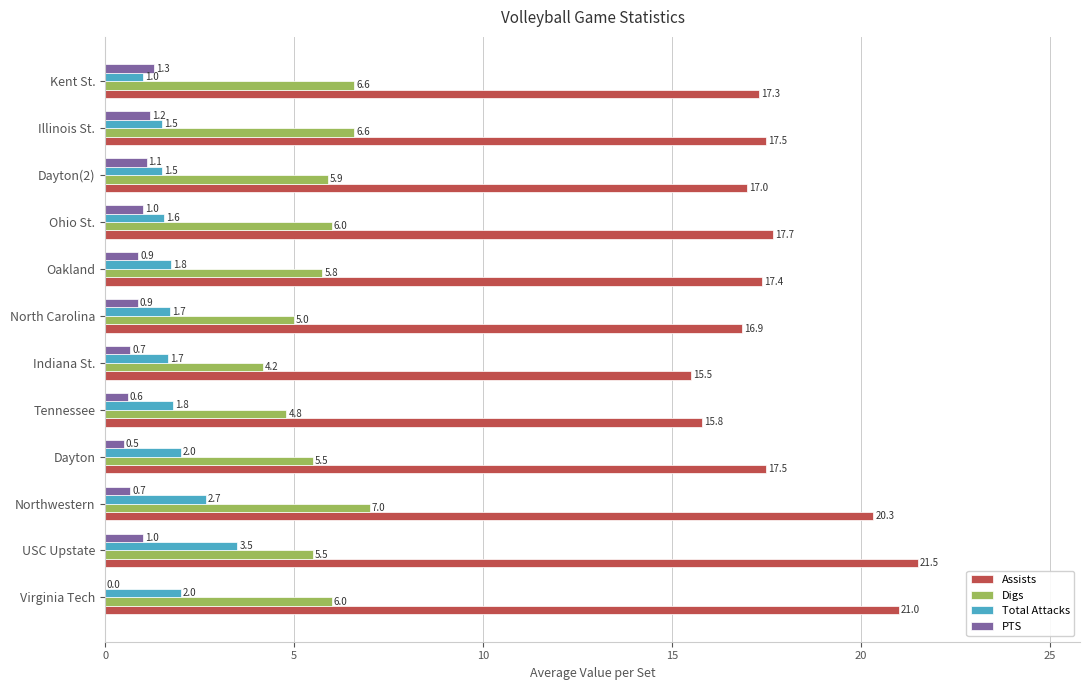

How many values in the Total Attacks series exceed 1?

11